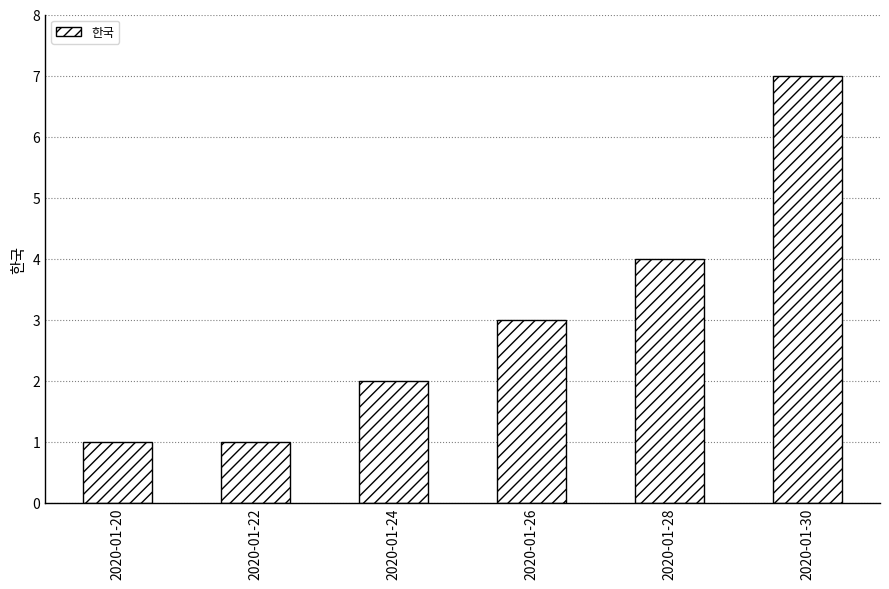

Which category has the highest value across all series?

2020-01-30